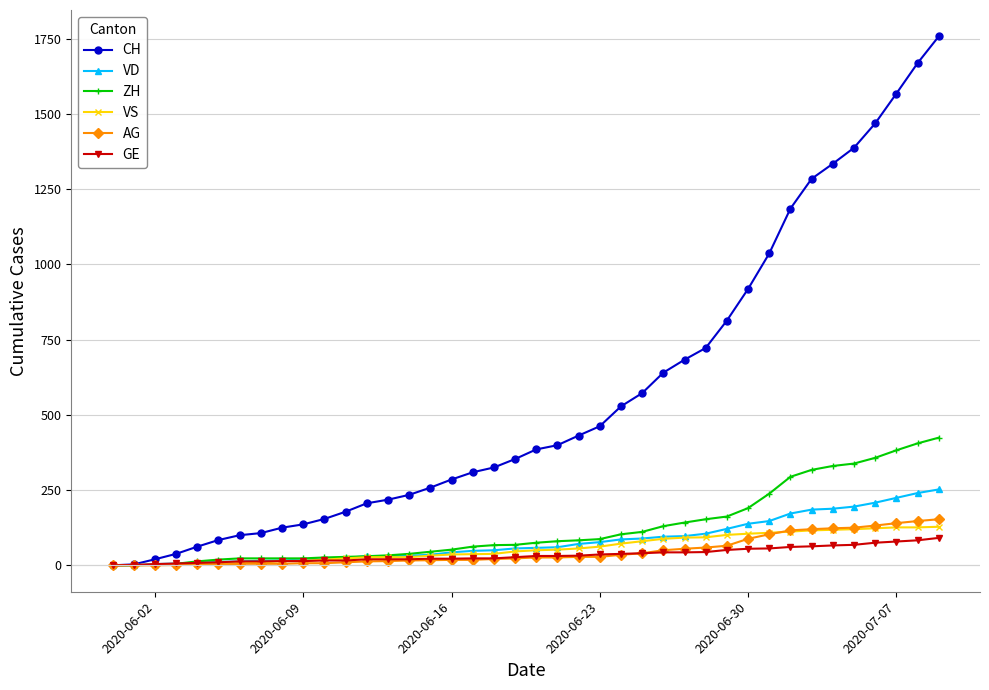

Which series has the widest spread of values?

CH